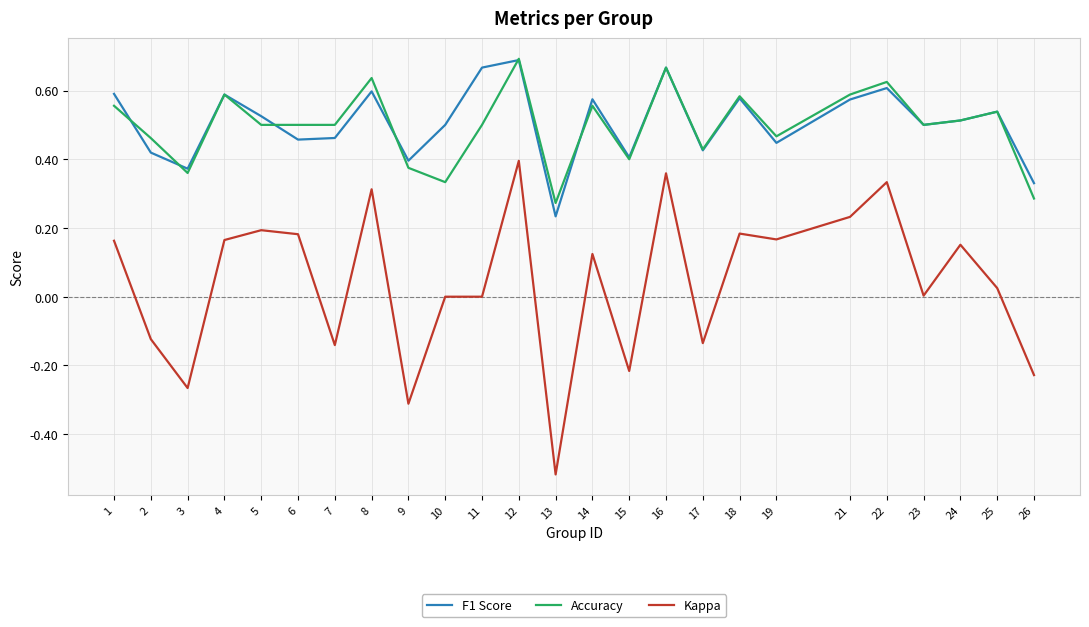

True or false: F1 Score and Kappa intersect in this chart.

False